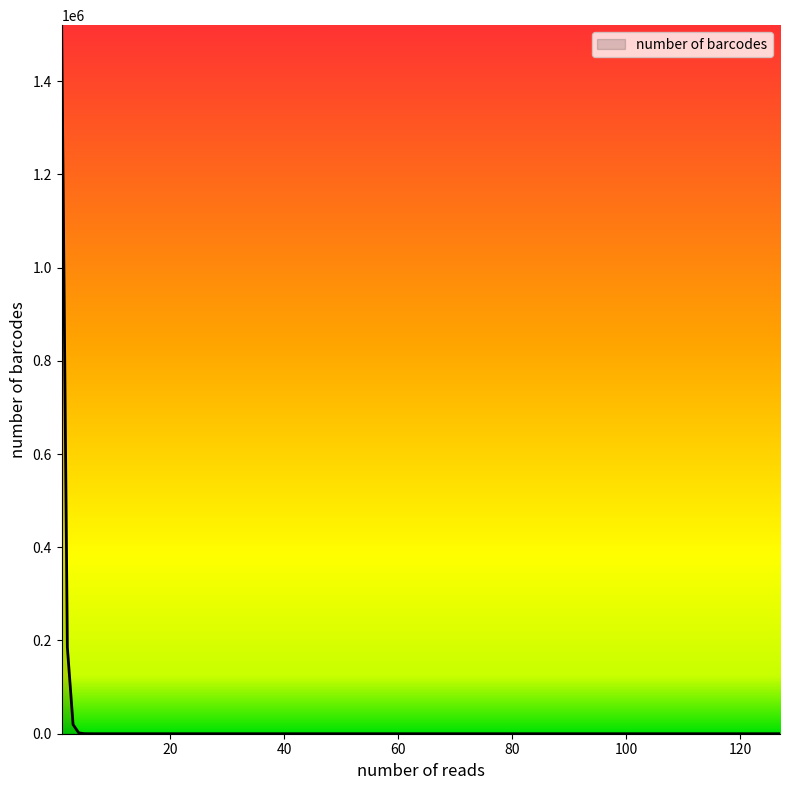

Does the chart have visible grid lines?

No